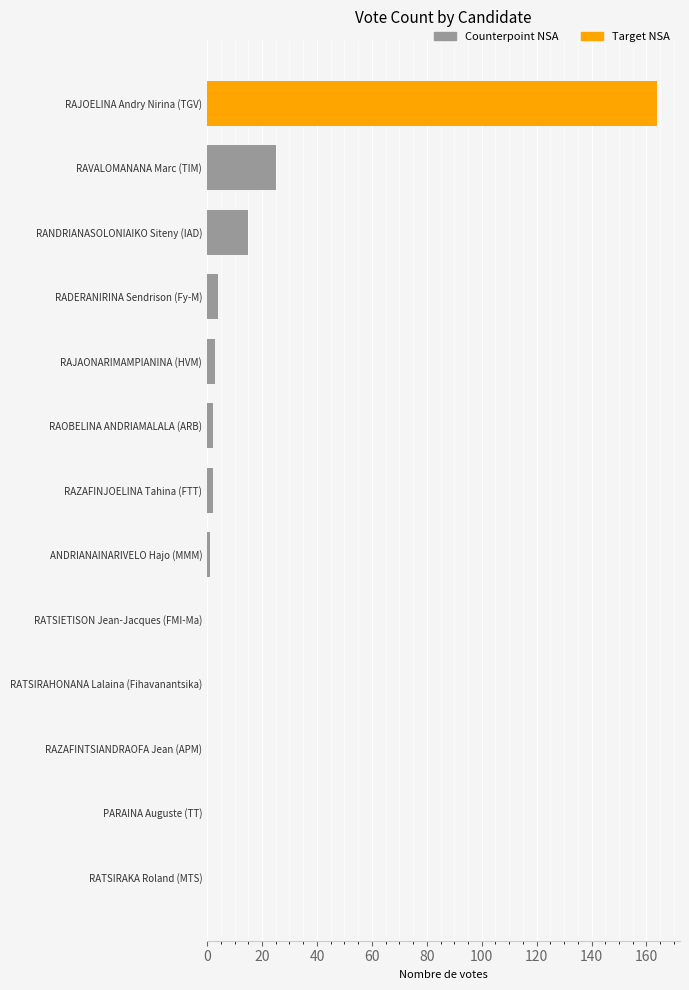

Which has a higher value, RANDRIANASOLONIAIKO Siteny (IAD) or RAOBELINA ANDRIAMALALA (ARB)?

RANDRIANASOLONIAIKO Siteny (IAD)